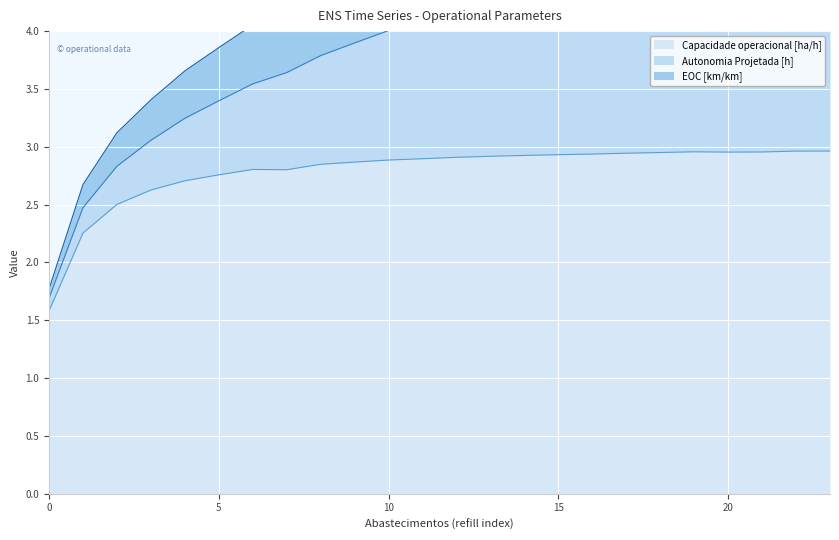

How many interior local peaks does the Capacidade operacional [ha/h] series have?

2